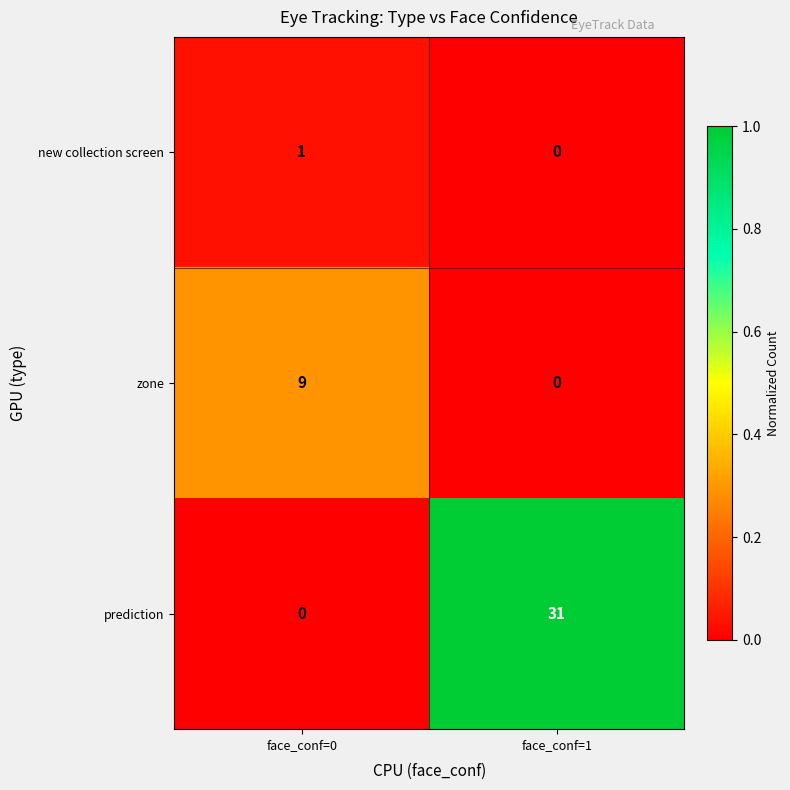

True or false: zone has a value of 0 at face_conf=1.

True